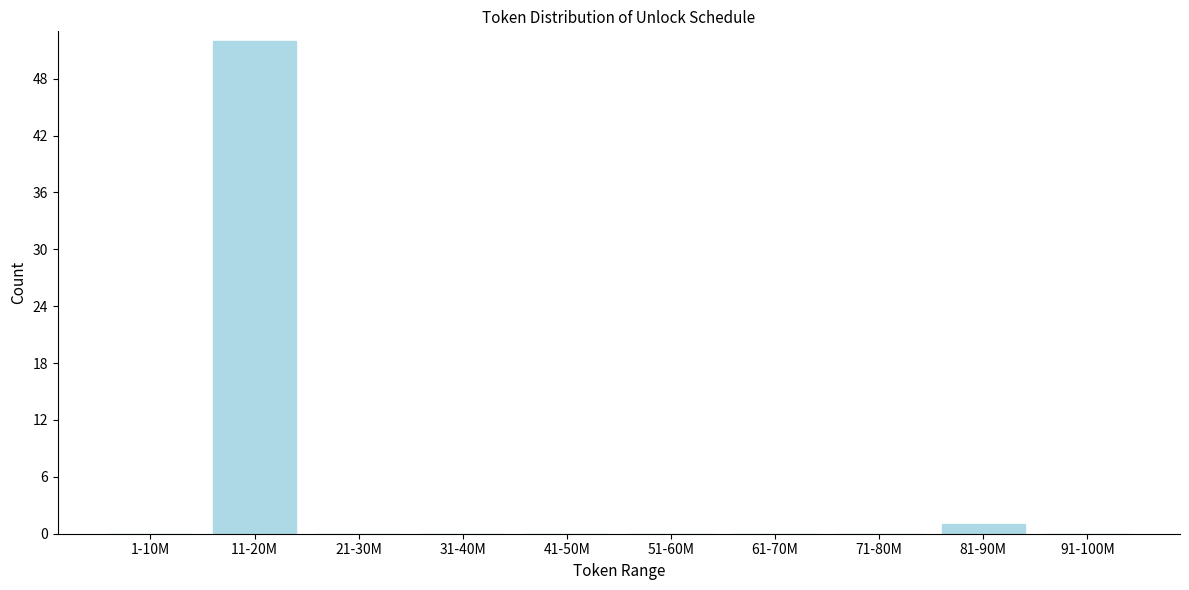

Reading left to right, what are all the values shown in this chart?

1-10M=0	11-20M=52	21-30M=0	31-40M=0	41-50M=0	51-60M=0	61-70M=0	71-80M=0	81-90M=1	91-100M=0